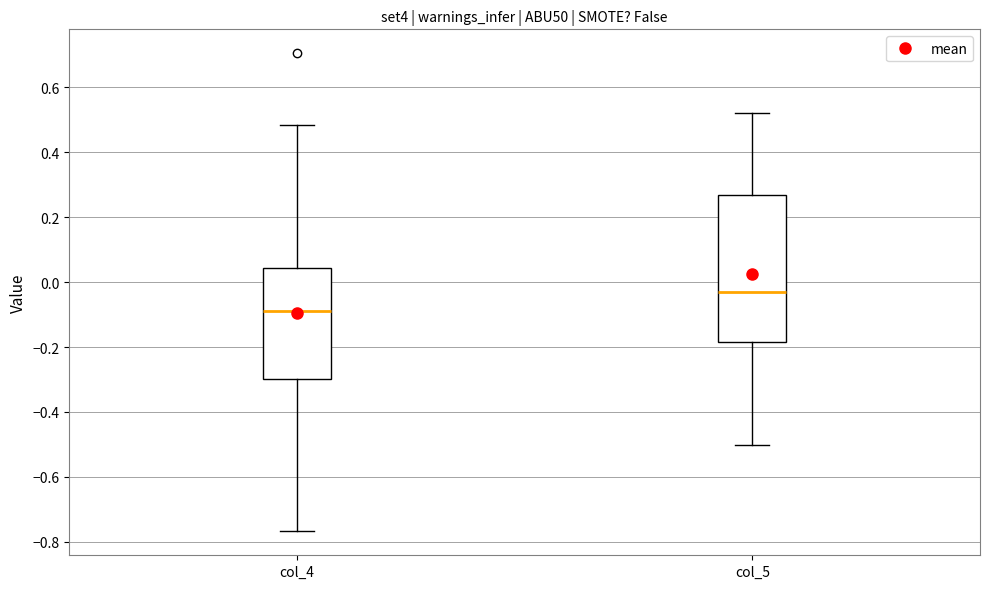

Which box is the tallest, from its lower edge to its upper edge?

col_5